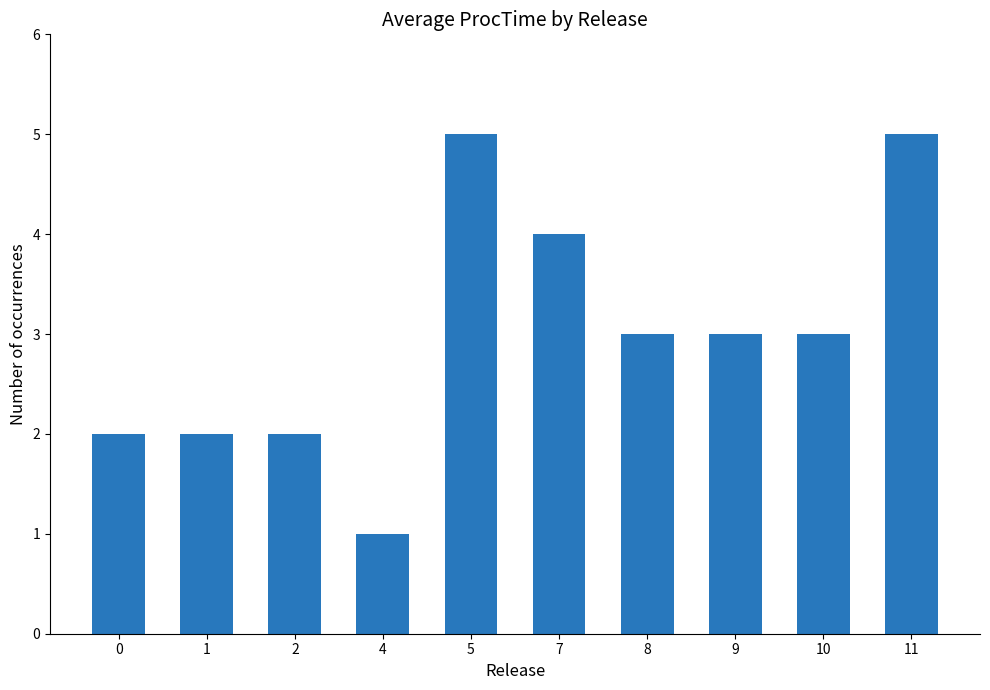

Between 5 and 1, which is larger?

5